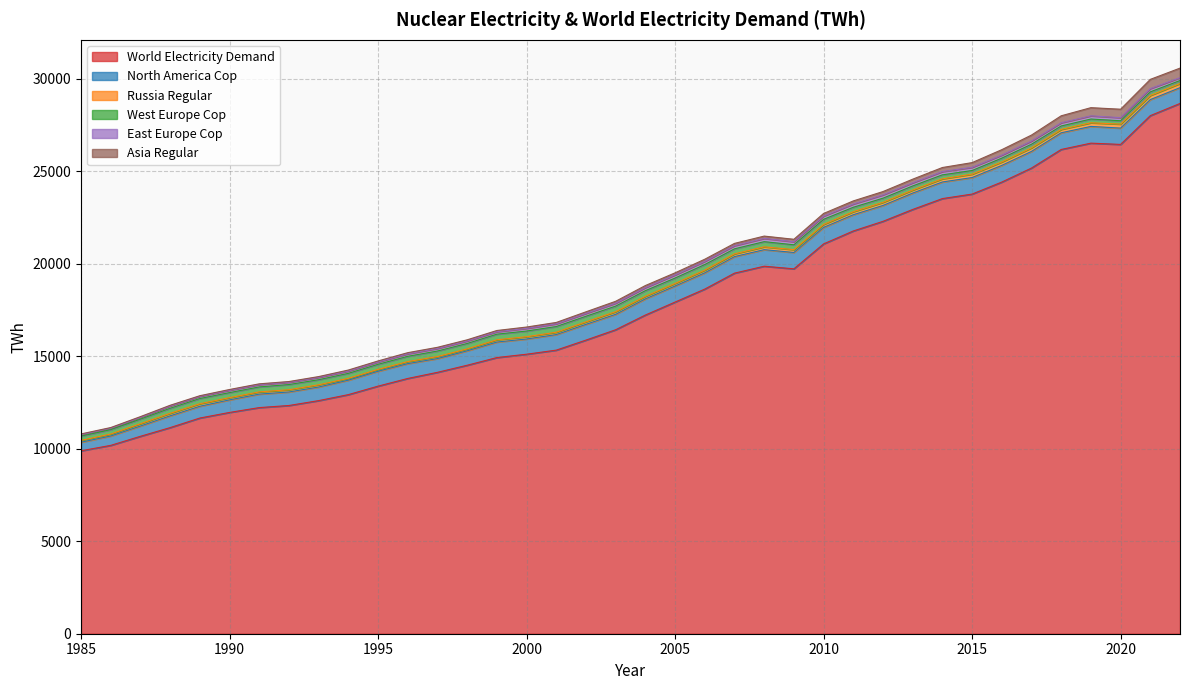

At which category does World Electricity Demand reach its first local peak?

2008